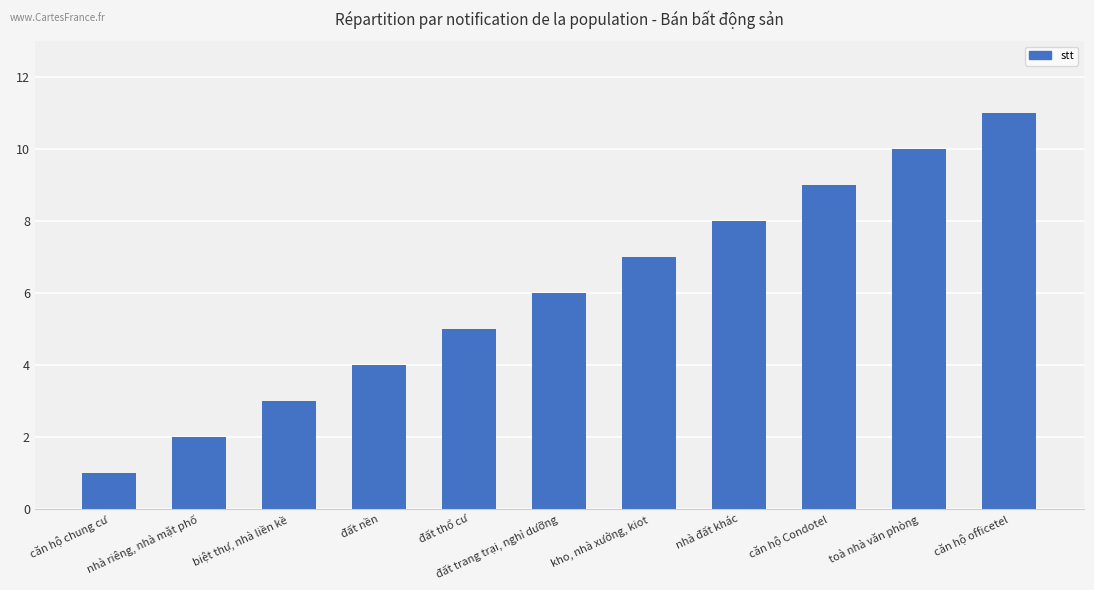

The value at đất thổ cư is 5. True or false?

True